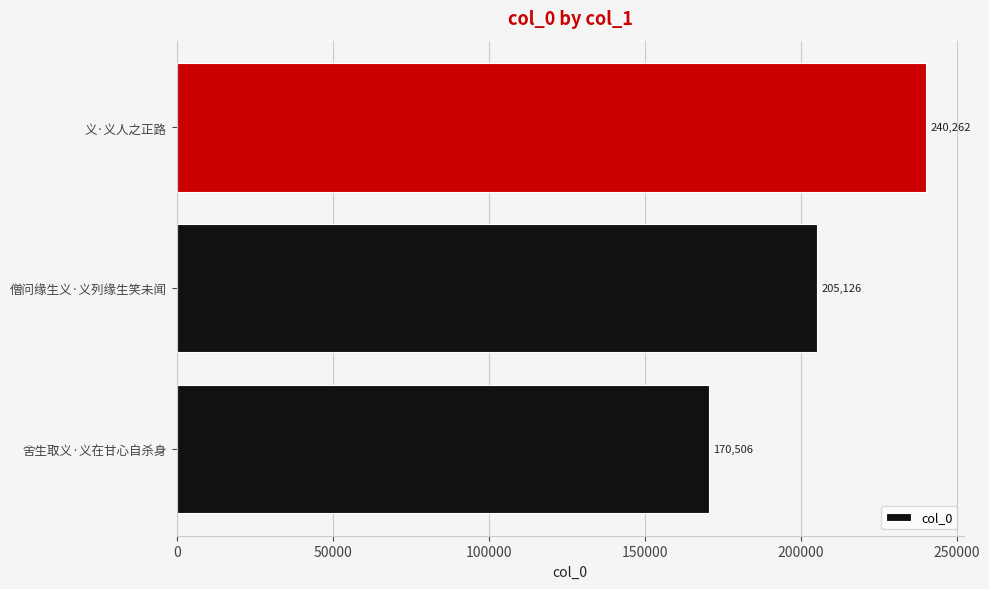

At which label is the value closest to 205384?

僧问缘生义·义列缘生笑未闻